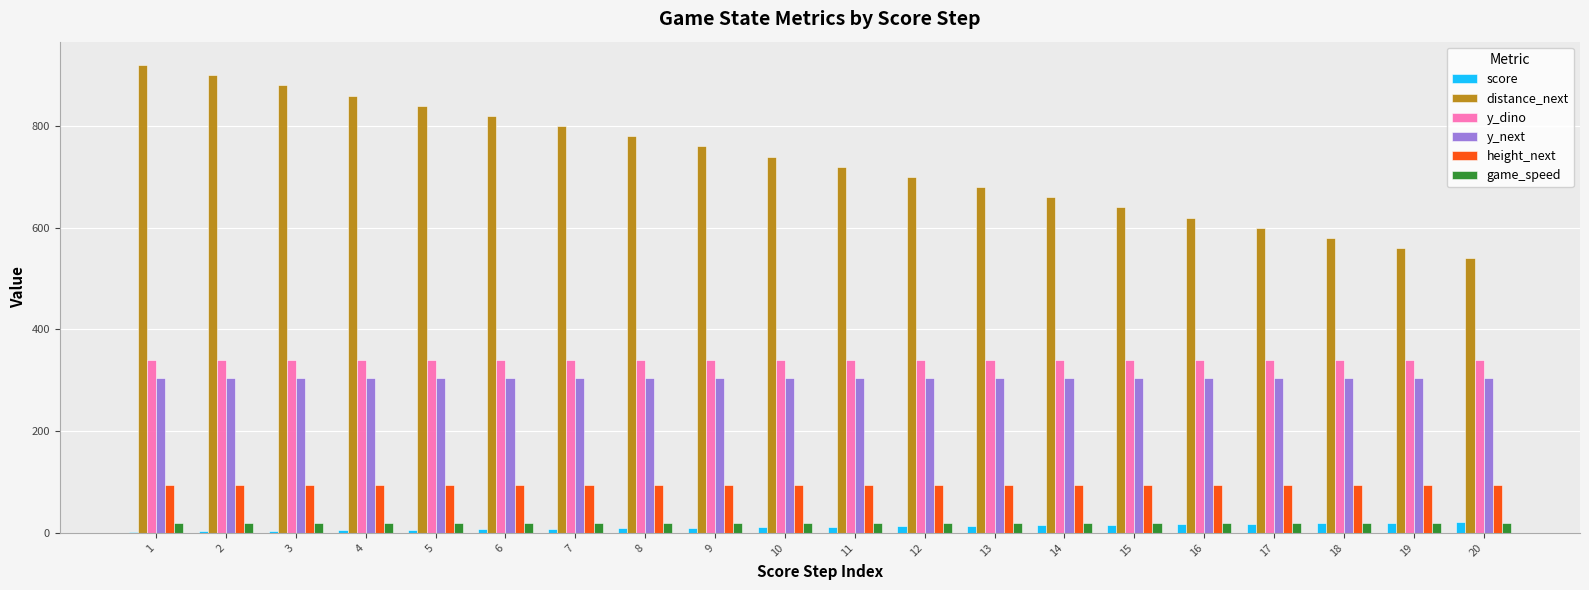

What is the sum of all game_speed values?

400